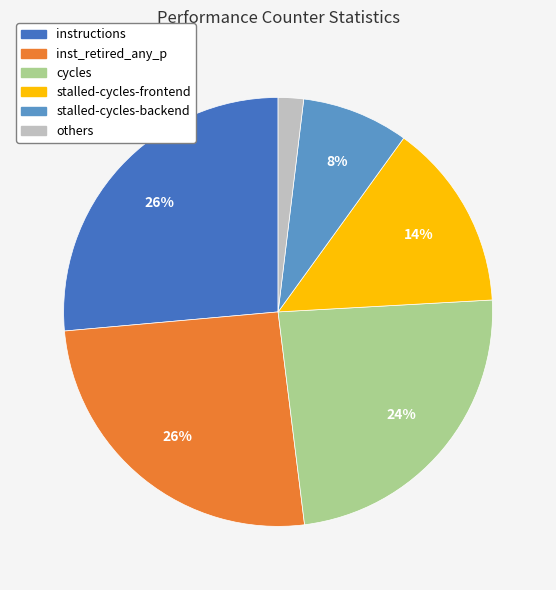

Is there a majority slice in this chart?

No